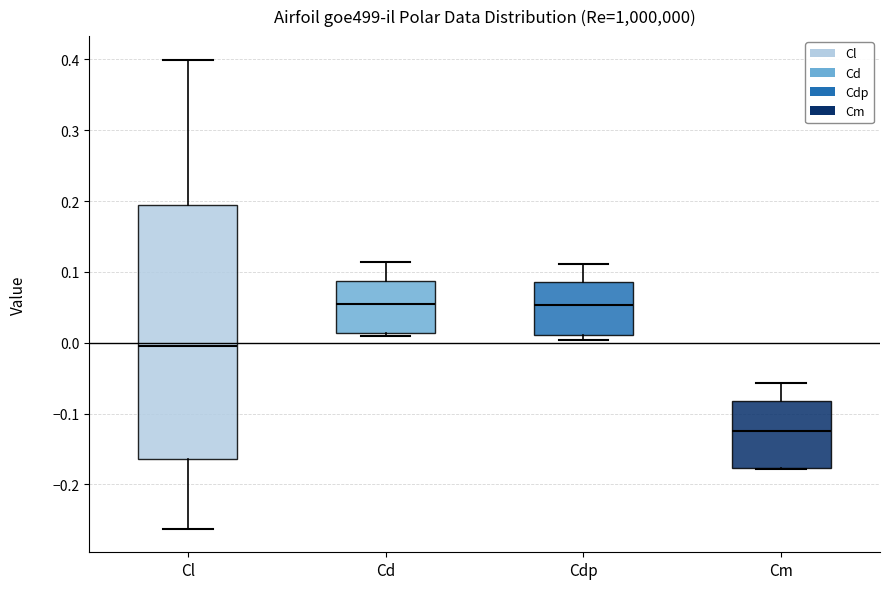

Where does the upper whisker of the box for Cl end on the y-axis? The values are not printed on the chart, so give them approximately, as read against the axis.

0.40